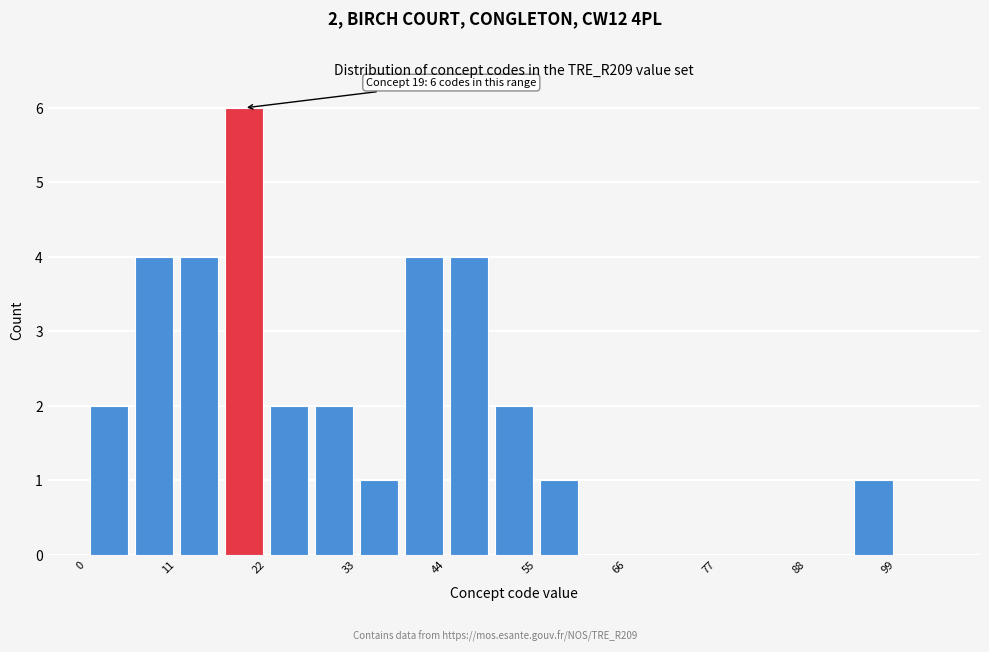

Read against the x-axis, roughly where is the centre of the tallest bar?

20